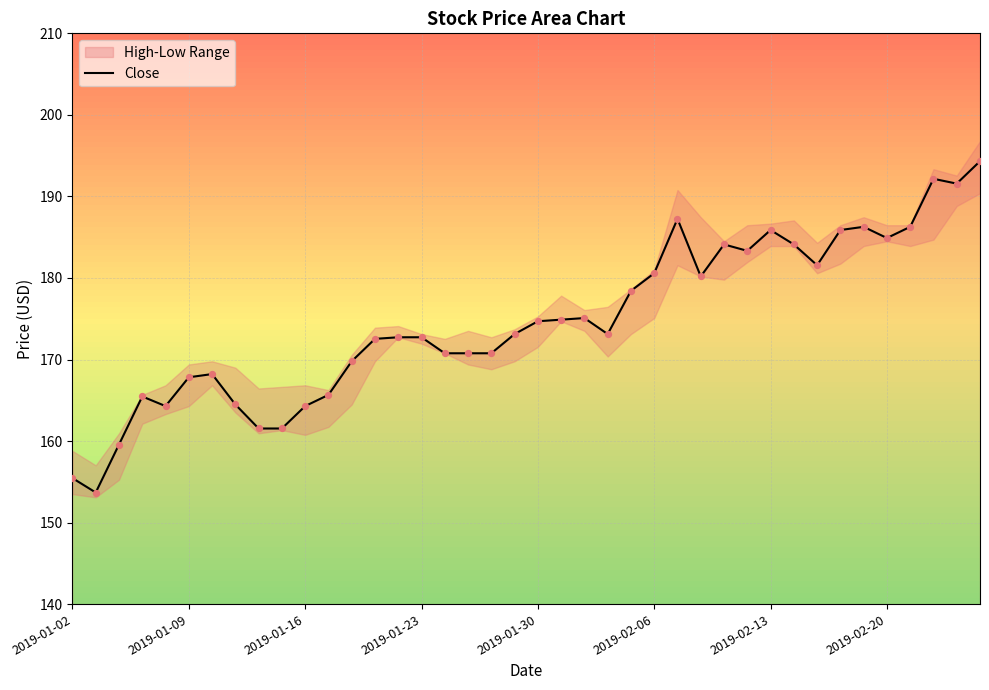

What is the ratio of the value at 28 to the value at 35?

1.0